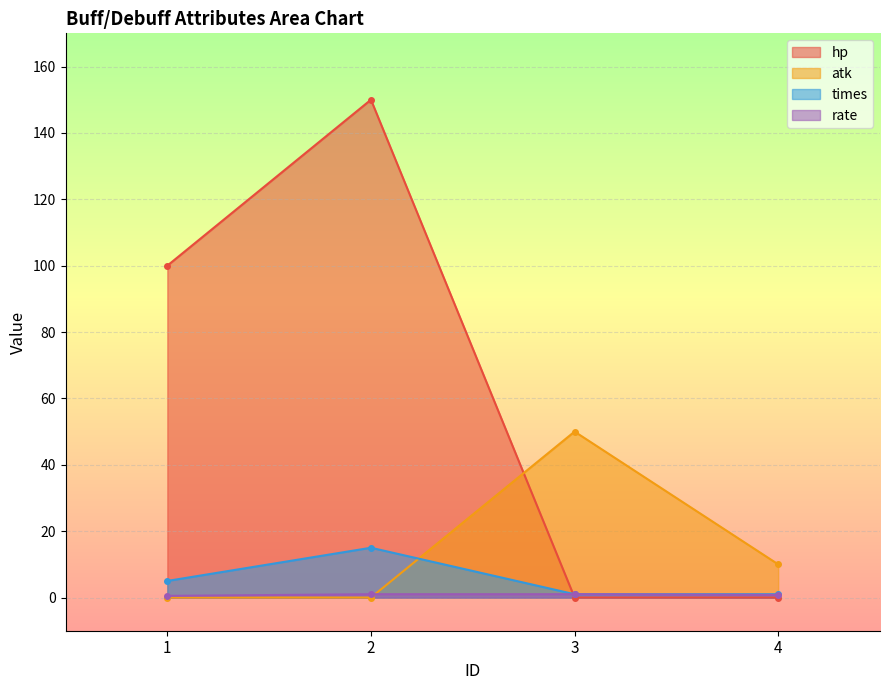

Count the number of data series in this chart.

4